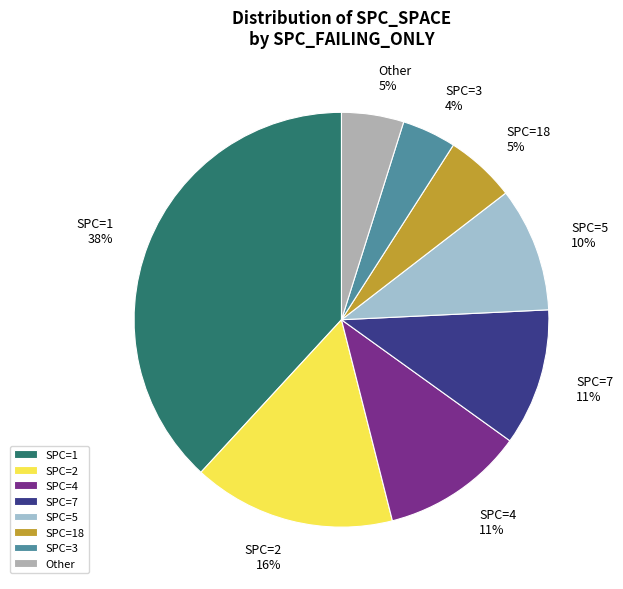

How many slices are in this pie chart?

8